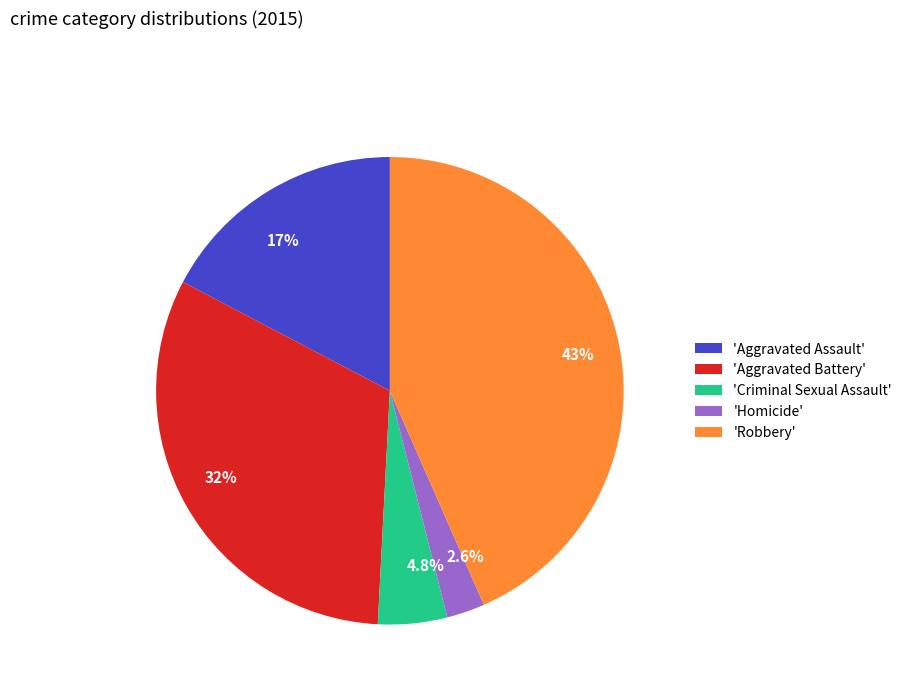

Is there any slice that represents more than half of the pie?

No